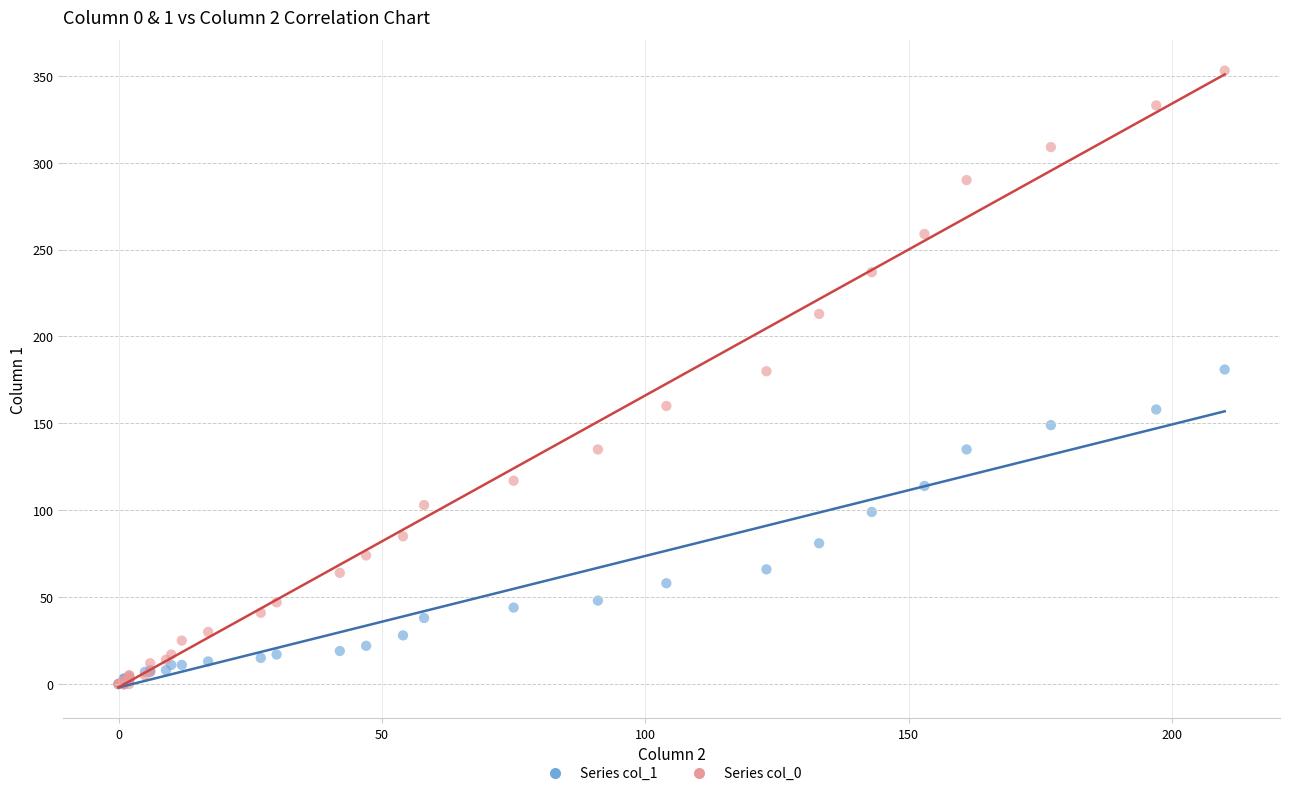

What are all the series names shown in the legend?

Series col_1, Series col_0